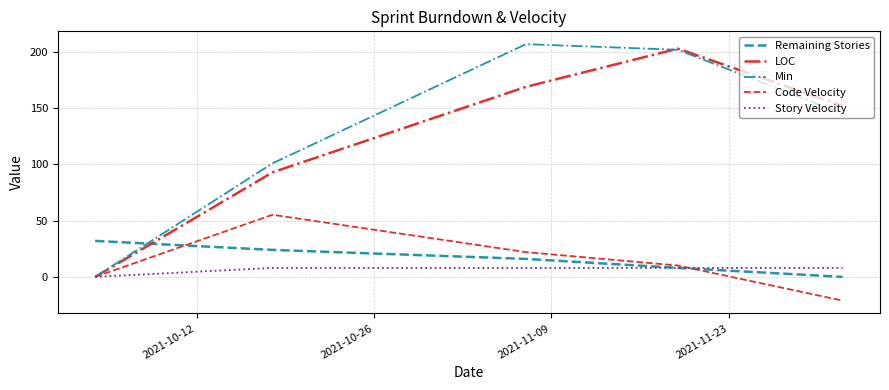

What is the sum of all Min values?

655.0